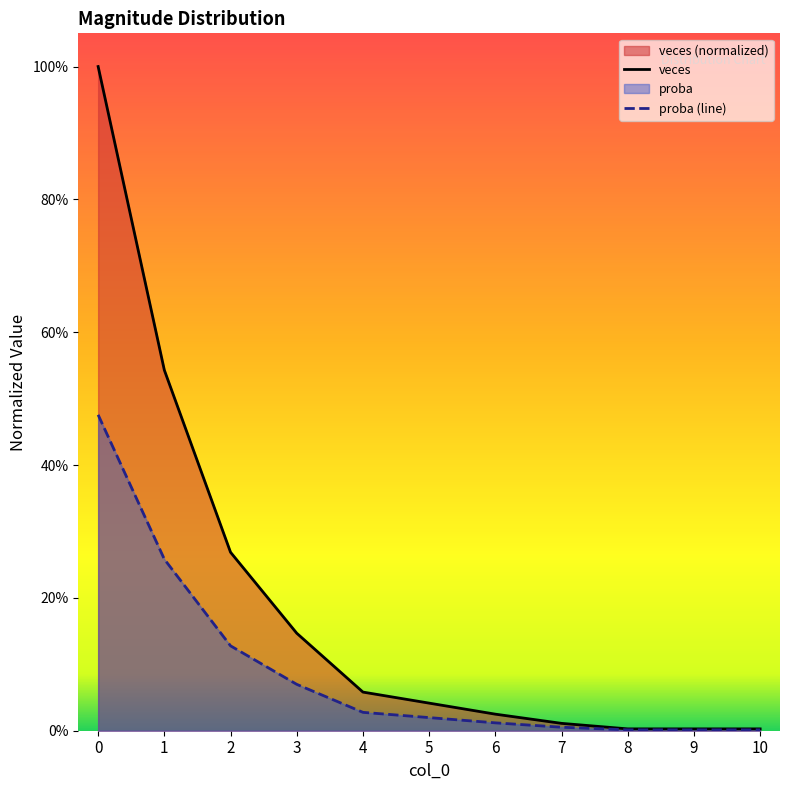

Does the chart display data point markers on the line(s)?

No